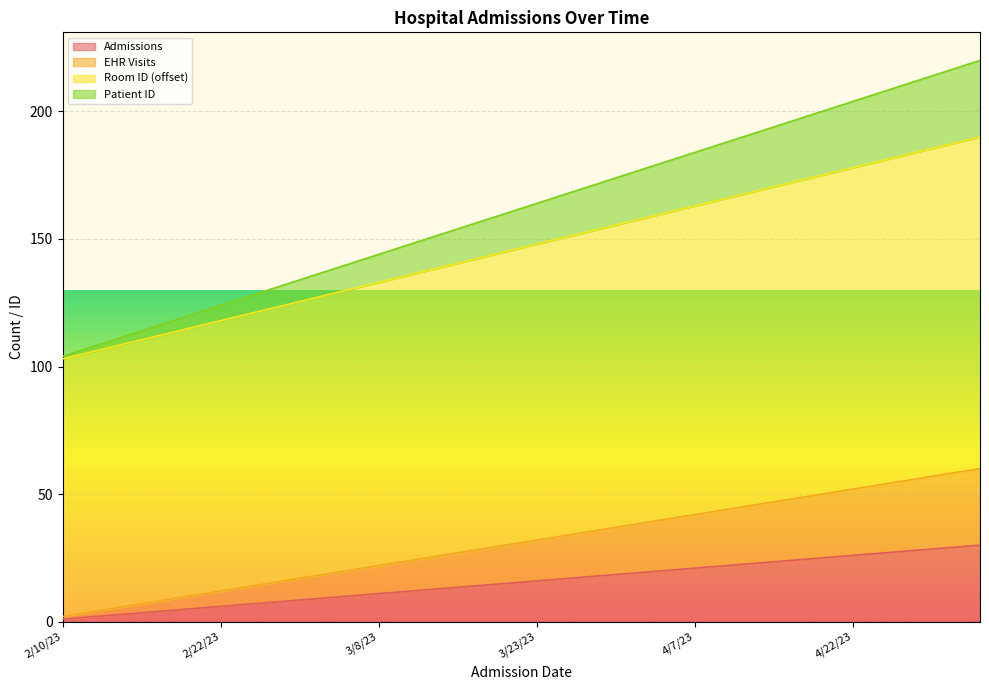

How many data points in EHR Visits are above 32?

14